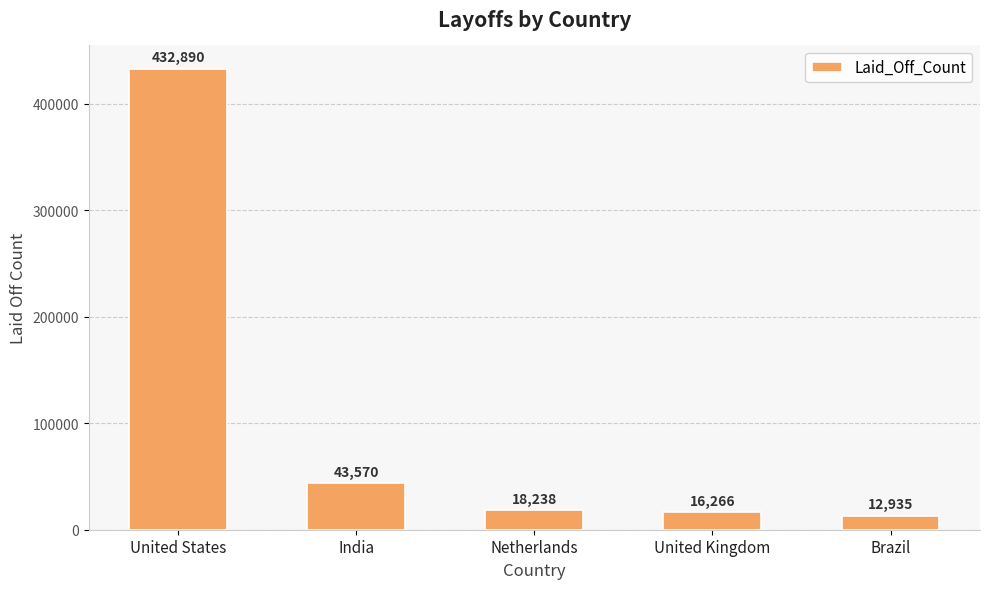

What is the greatest value displayed?

432889.7